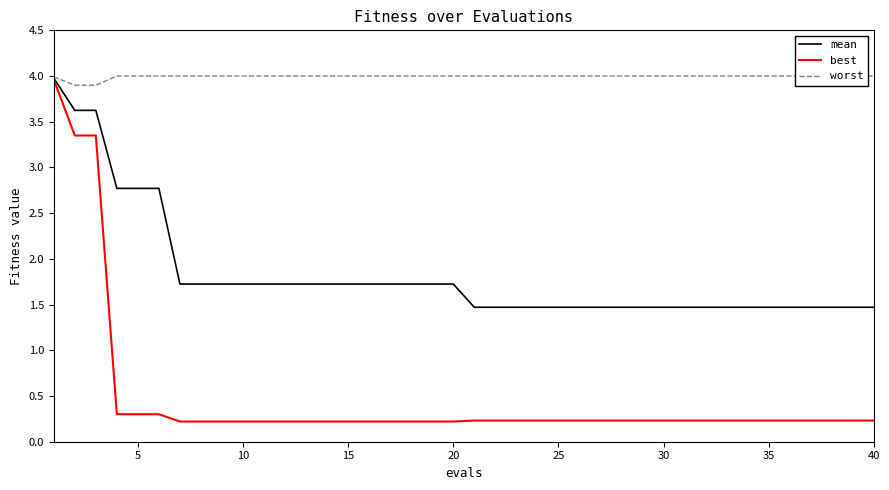

True or false: mean has a value of 3.6 at 5.

False